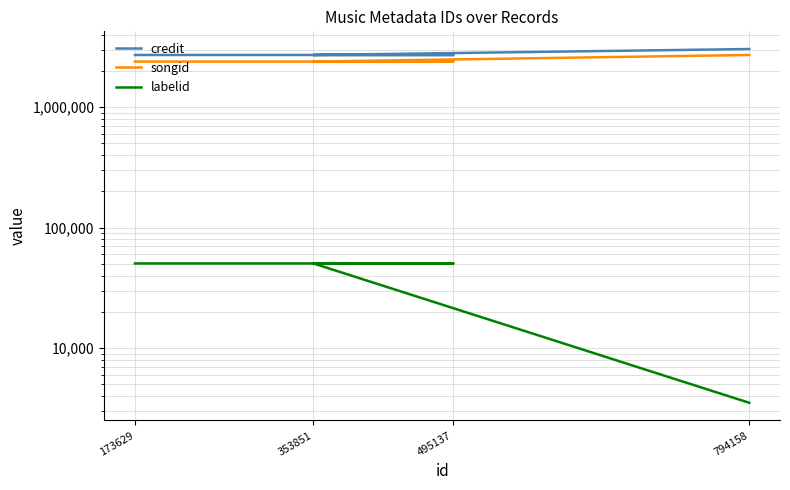

What is the label of the 4th point from the left?

794158